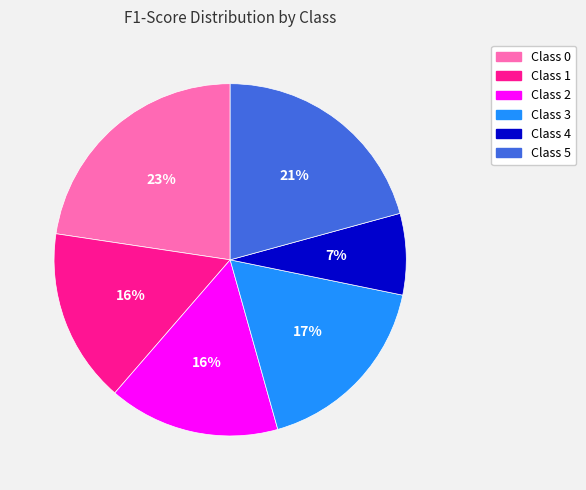

Does any single category account for the majority?

No